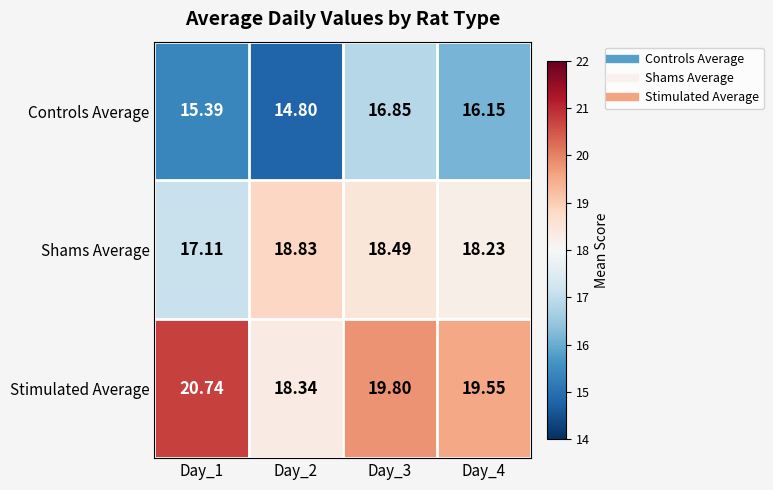

Which series has the widest spread of values?

Stimulated Average